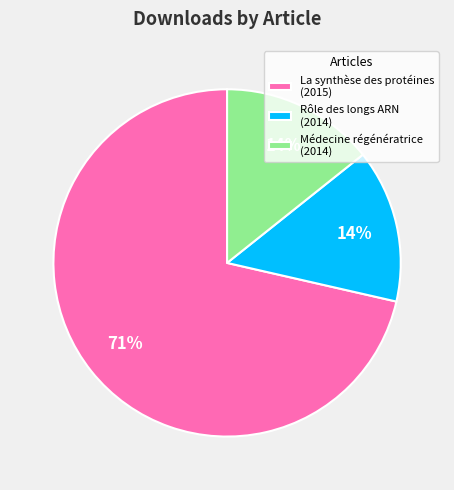

To the nearest percent, what portion does Médecine régénératrice (2014) represent?

14%